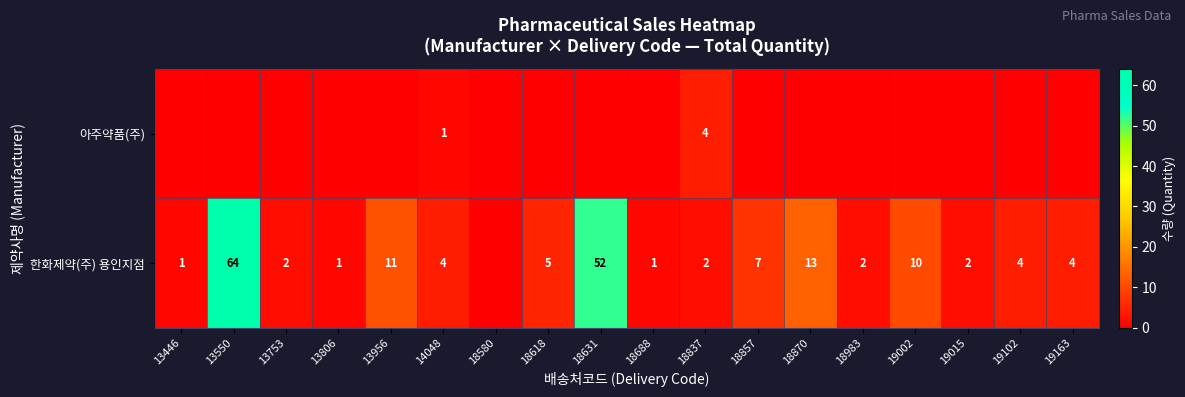

Count the row_0 values in the range 0 to 1.

17